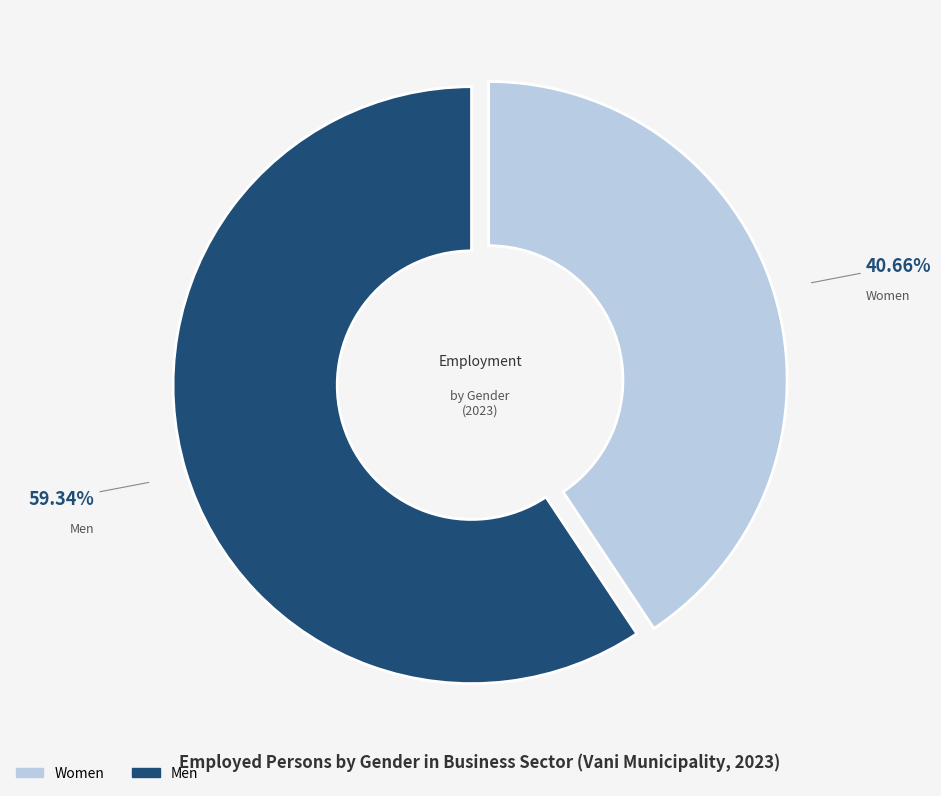

Between Men and Women, which is larger?

Men